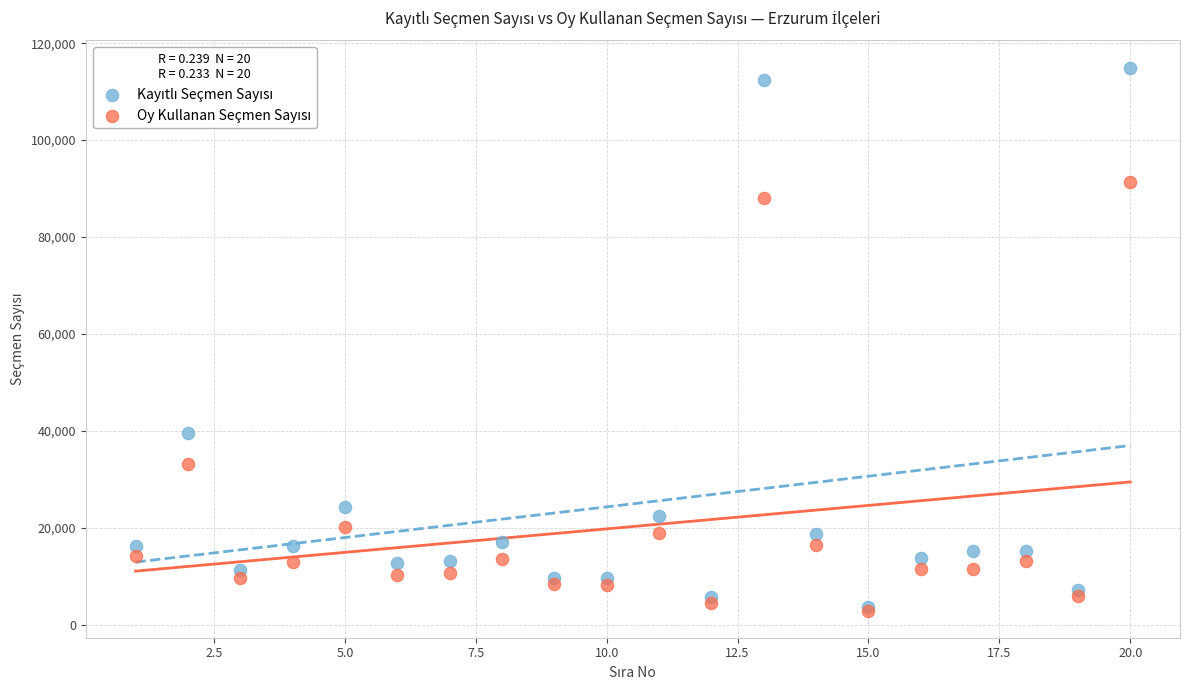

Across all series, what Y value is closest to 58922?

39508